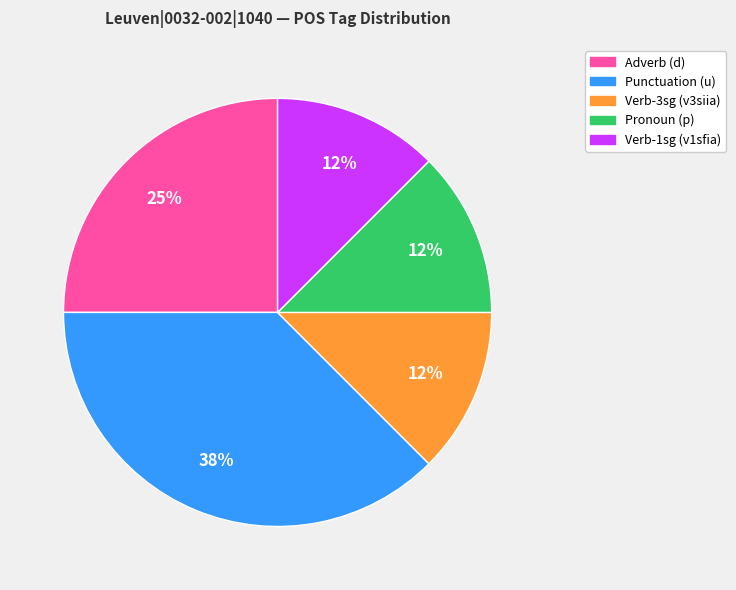

Is there any slice that represents more than half of the pie?

No